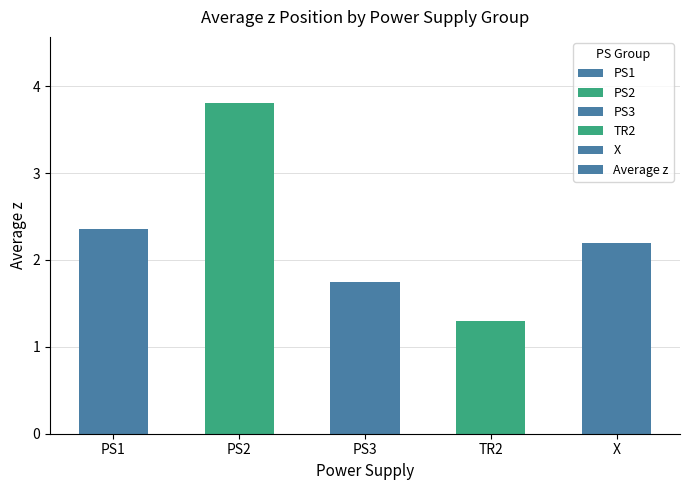

List the labels in order of value, smallest first.

TR2, PS3, X, PS1, PS2